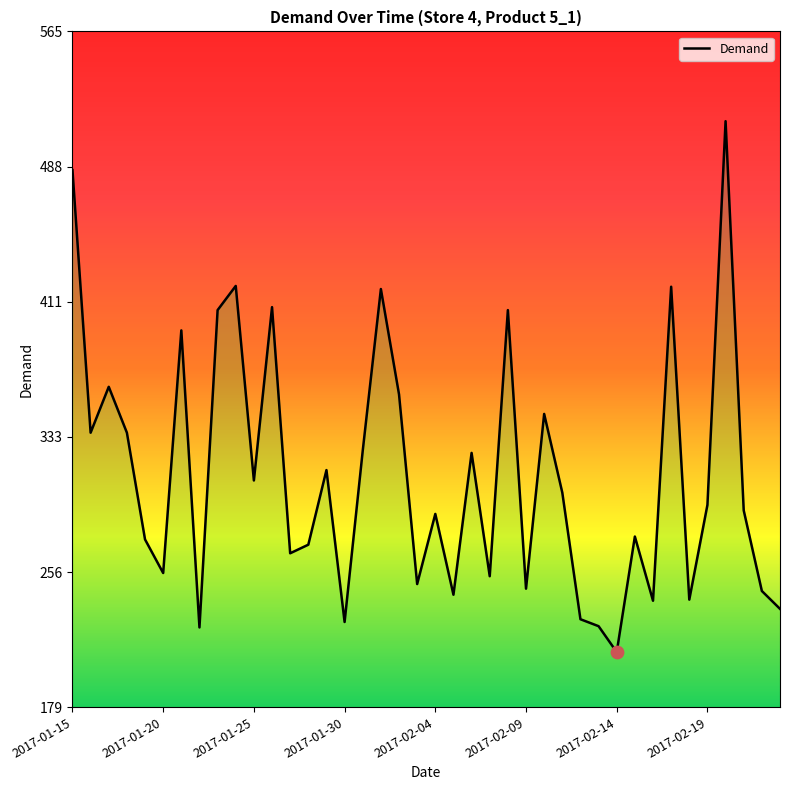

What is the maximum value shown in the chart?

513.9